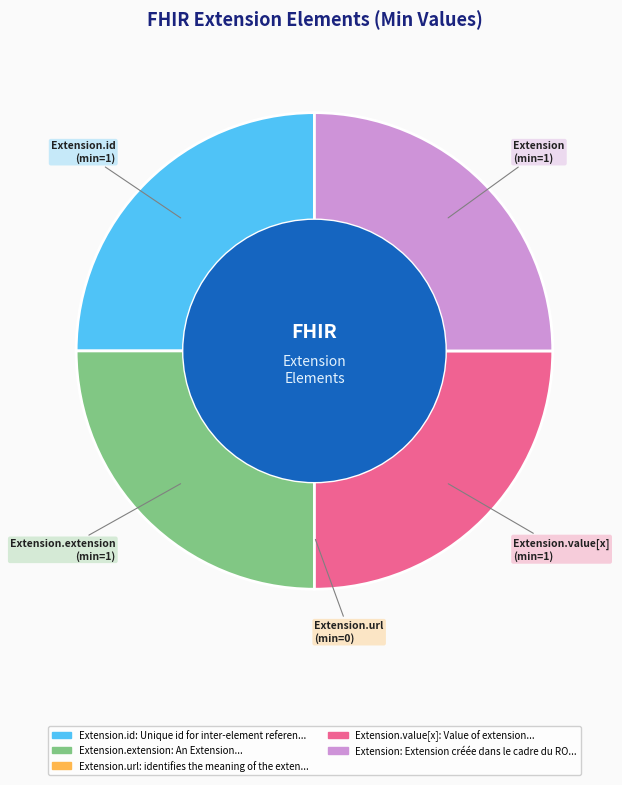

Is there a majority slice in this chart?

No